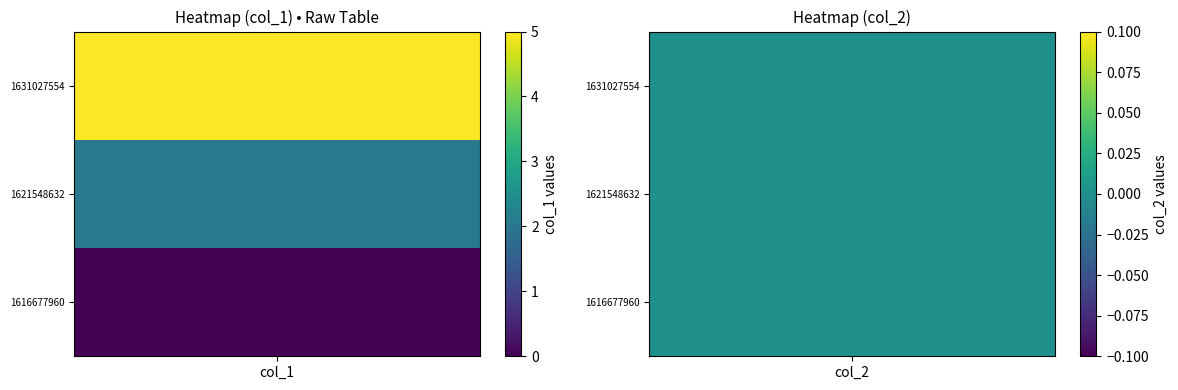

What is the greatest value displayed?

5